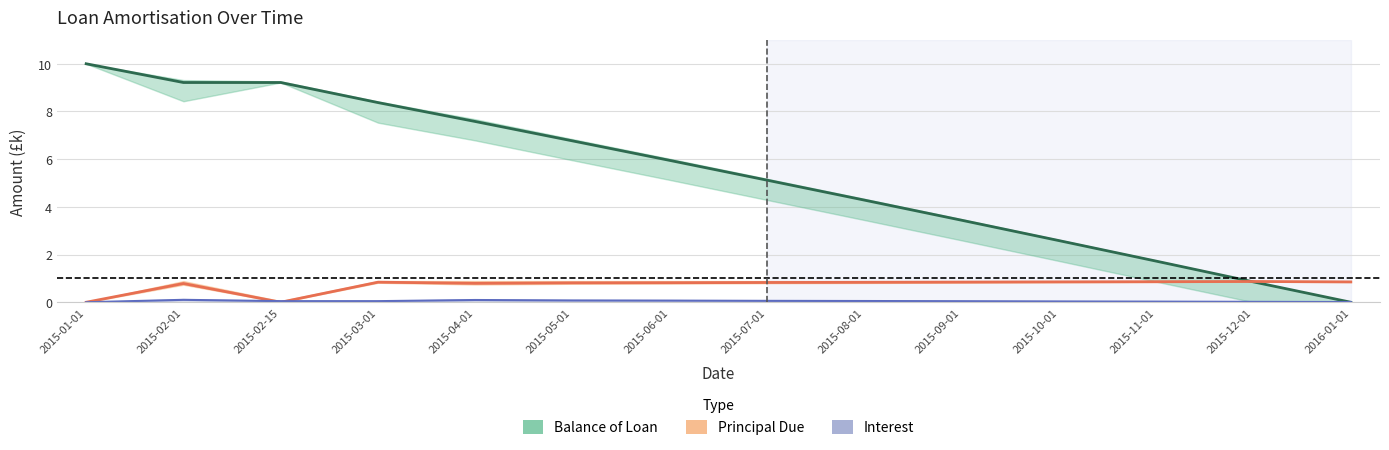

What is the total value across all series at 2015-04-01?

8.5